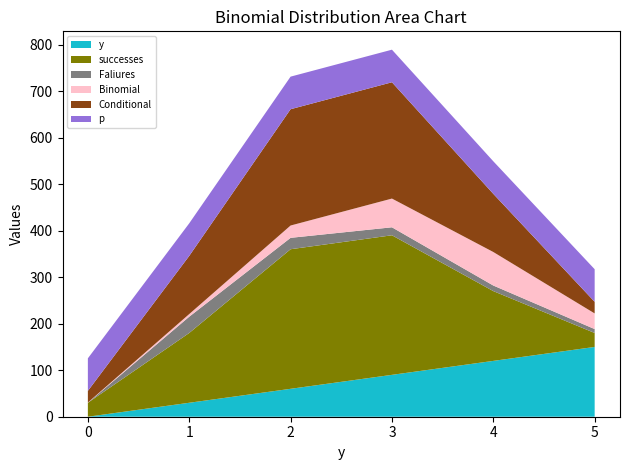

The y series shows 0.0 at 0. True or false?

True